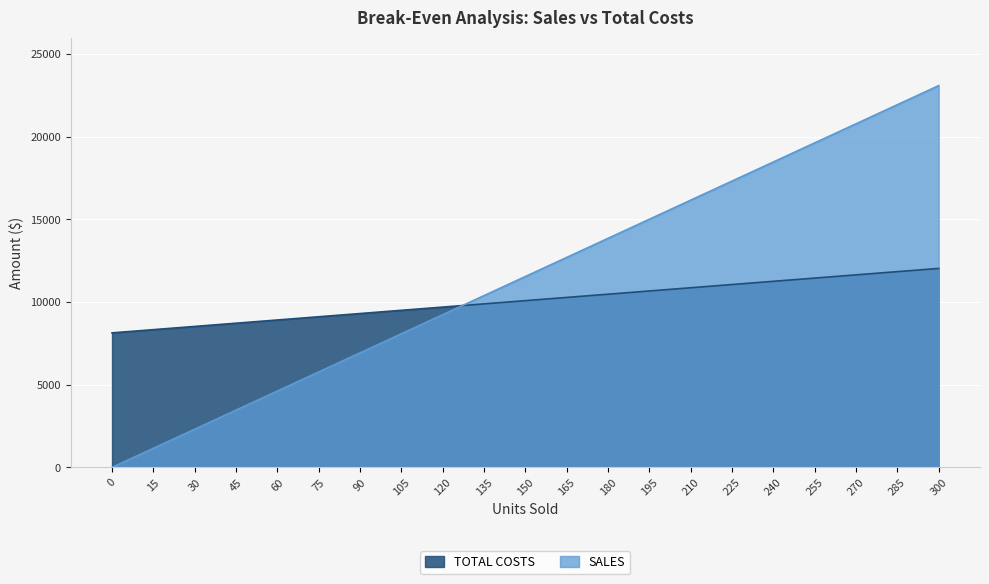

At how many categories does at least one series exceed 17298?

6